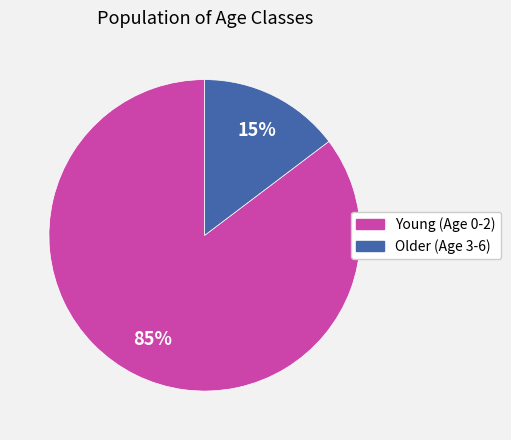

To the nearest percent, what is the average slice percentage?

50%